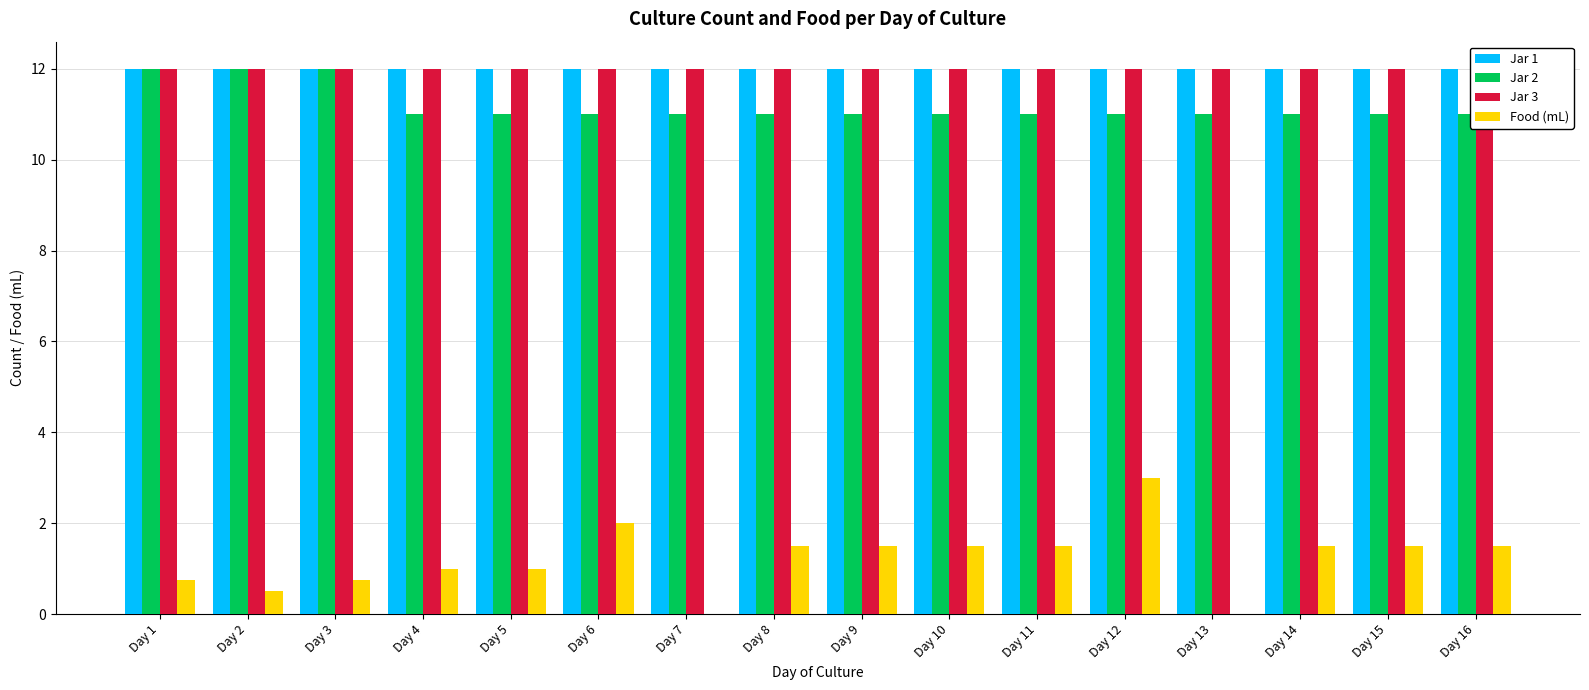

At which category is the sum across all series the highest?

Day 12